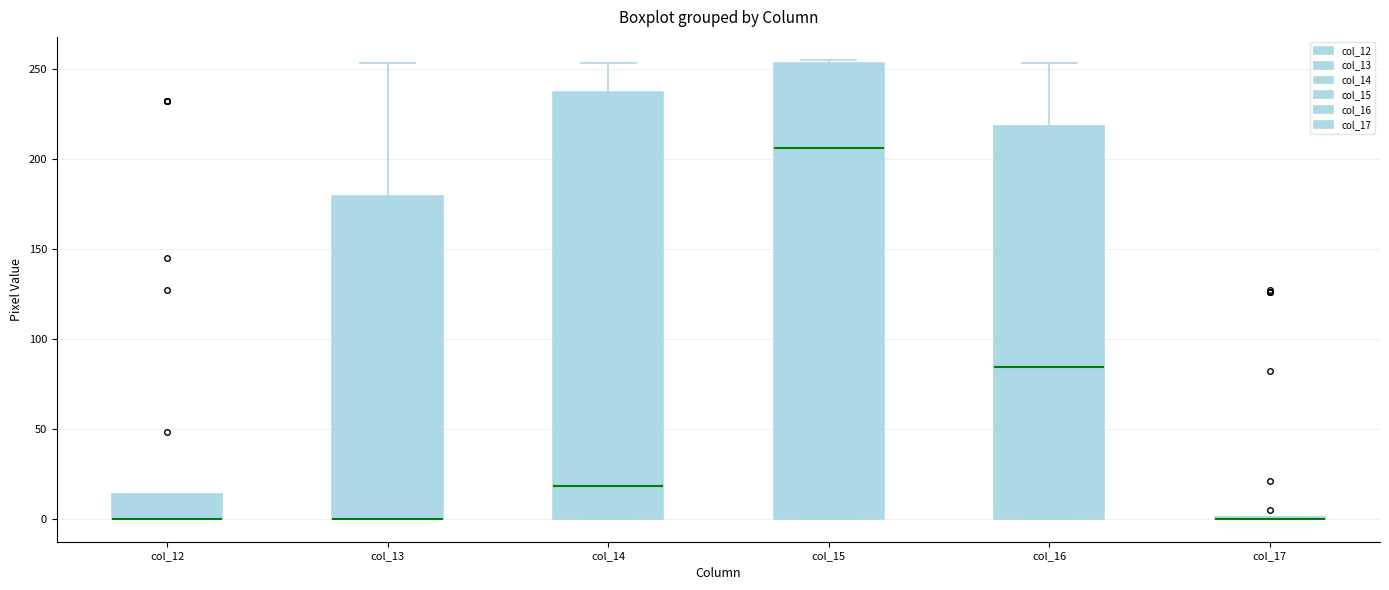

Reading left to right, read every box against the y-axis: the position of its median line, the range the box covers, and the ends of its whiskers. The values are not printed on the chart, so give them approximately, as read against the axis.

col_12: median 0 (drawn on the box's lower edge), box 0 to 15, whiskers 0 to 15
col_13: median 0 (drawn on the box's lower edge), box 0 to 180, whiskers 0 to 255
col_14: median 20, box 0 to 235, whiskers 0 to 255
col_15: median 205, box 0 to 255, whiskers 0 to 255 (just above the box's upper edge)
col_16: median 85, box 0 to 220, whiskers 0 to 255
col_17: box collapsed to a line at 0, whiskers 0 to 0